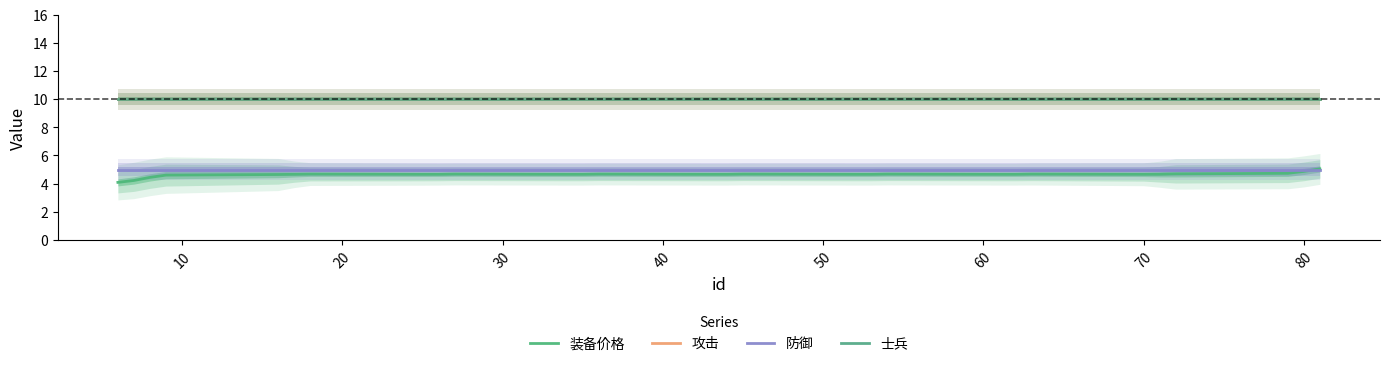

True or false: 士兵 has more than 2 points higher than both neighbors.

False